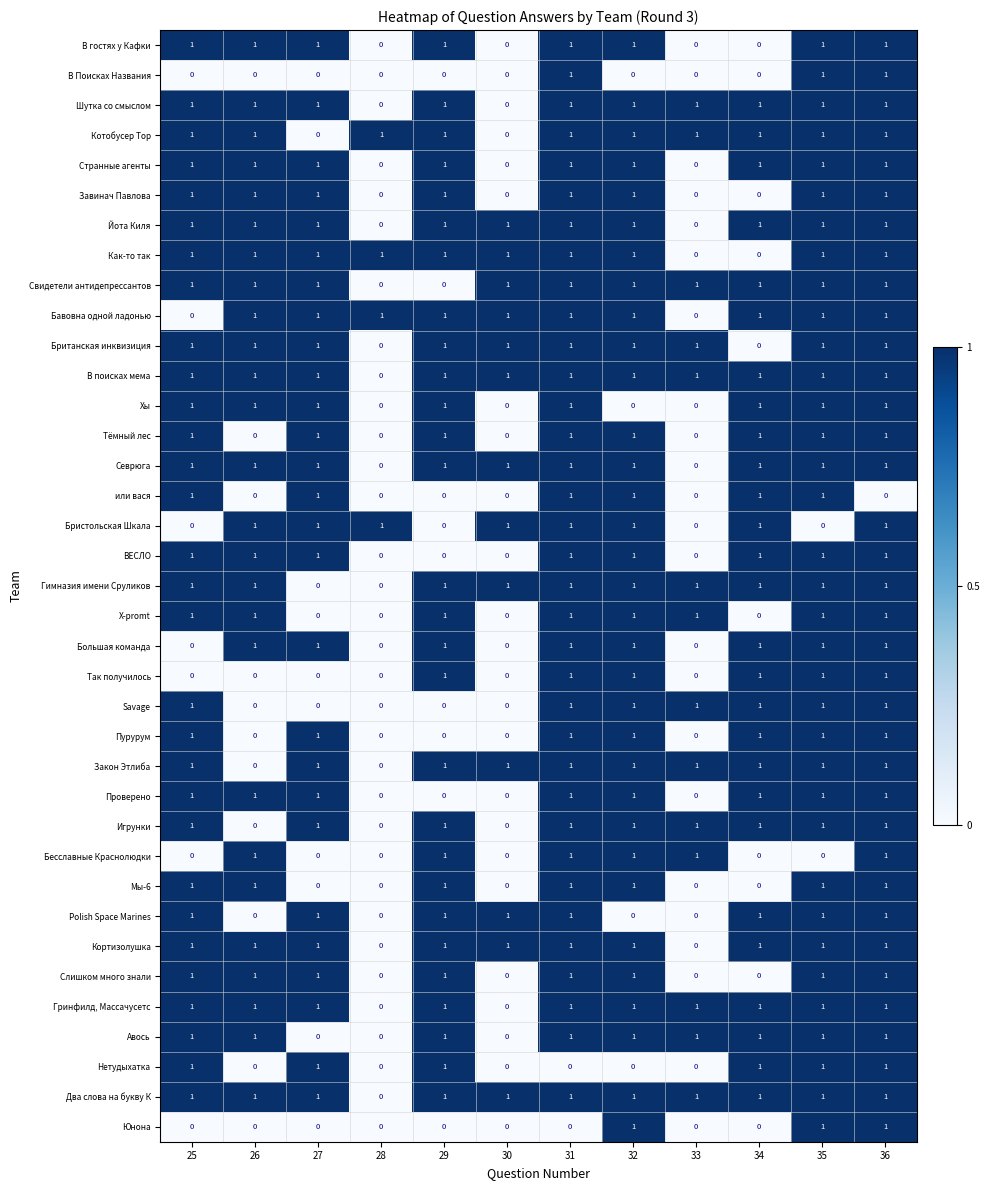

What is the sum of all Завинач Павлова values?

8